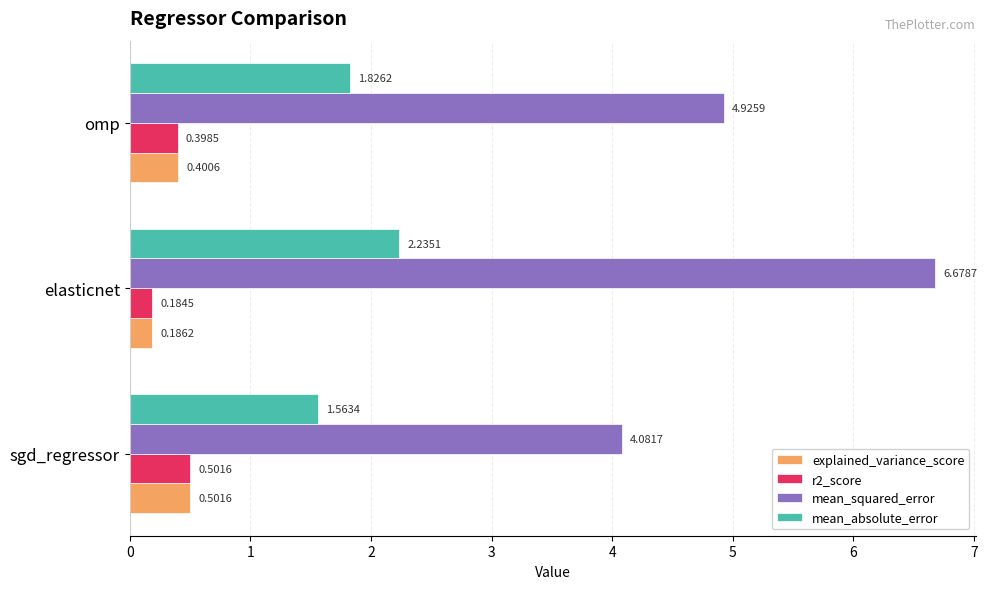

List the labels in order of explained_variance_score value, smallest first.

elasticnet, omp, sgd_regressor